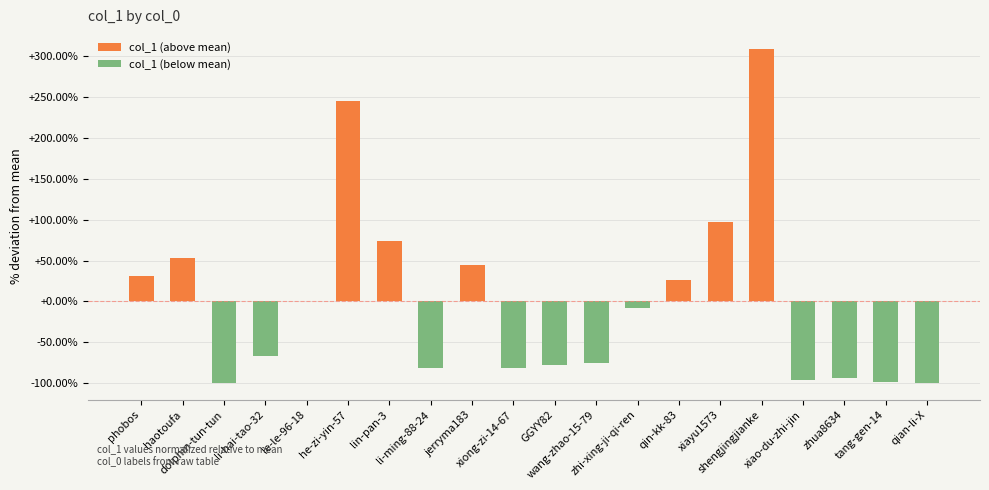

The value at haotoufa is 15.4. True or false?

False